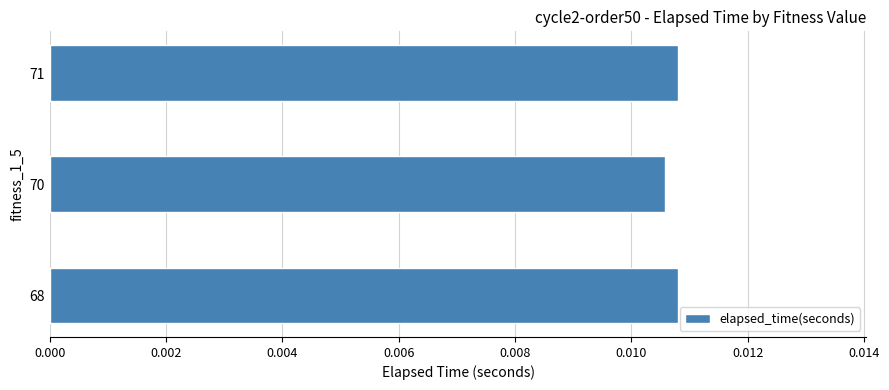

Are the bars grouped side by side (vs. stacked)?

No